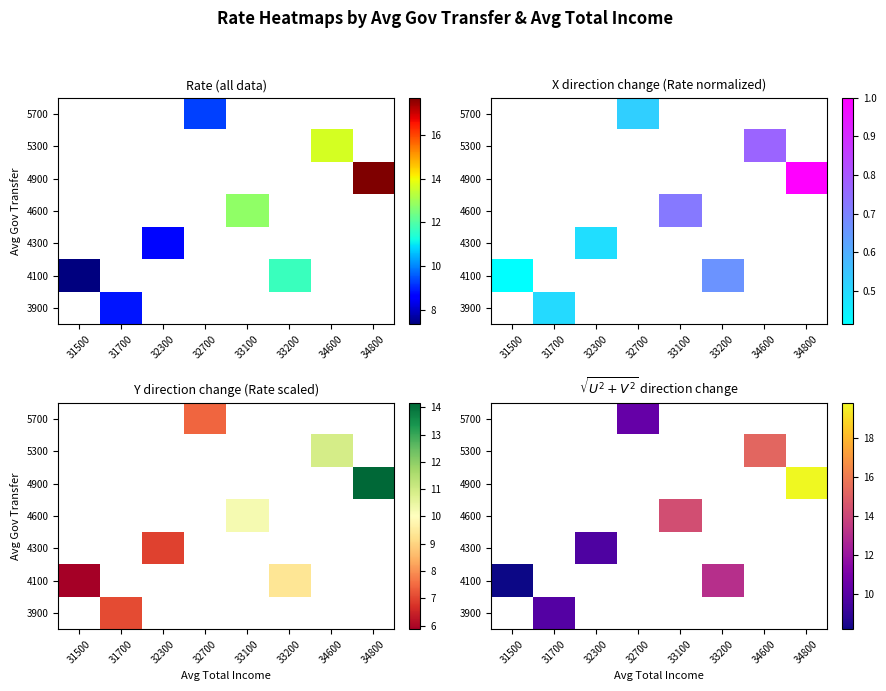

At which category does the chart reach its peak across all series?

34800